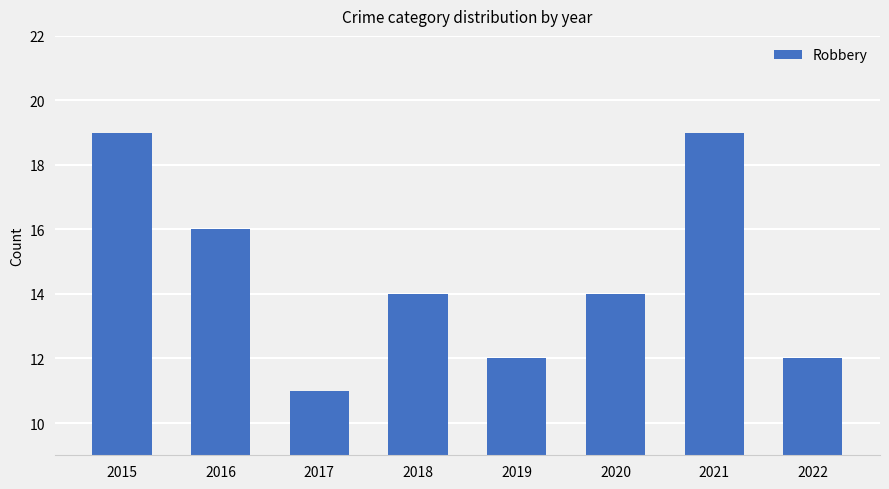

What is the change in value from 2019 to 2020?

+2